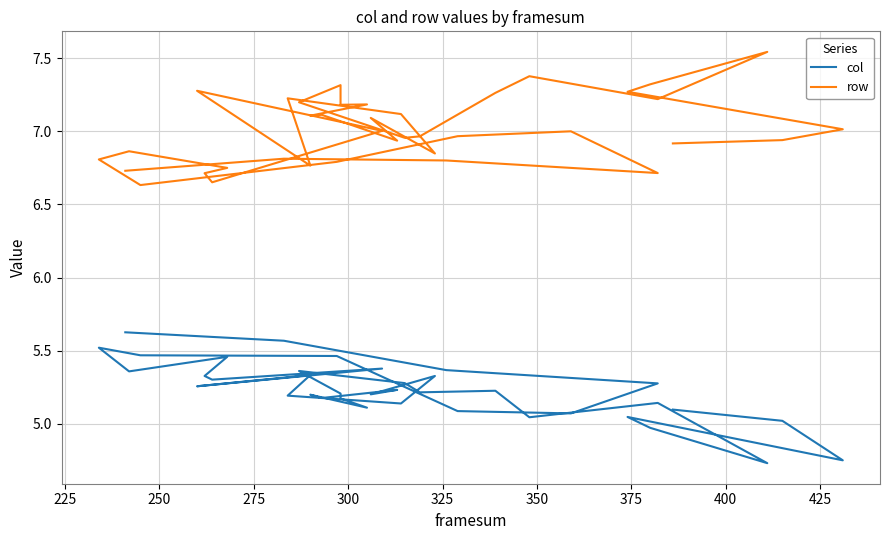

True or false: col and row cross at least once.

False